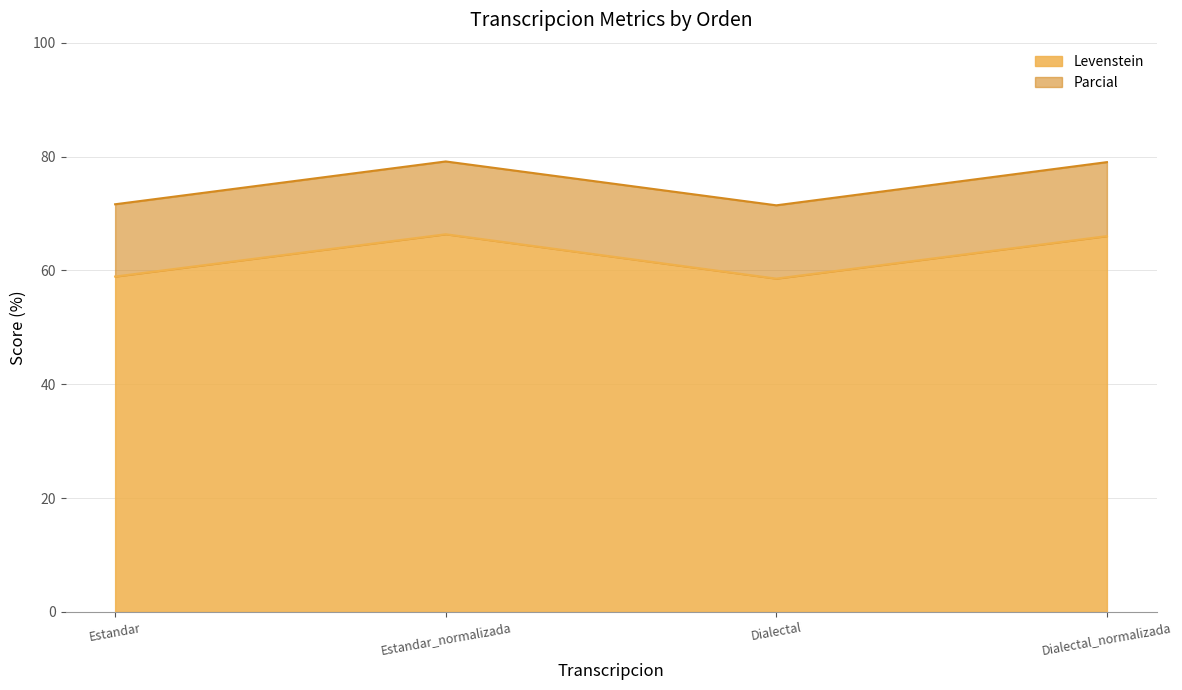

At which label is Parcial closest to 75?

Estandar